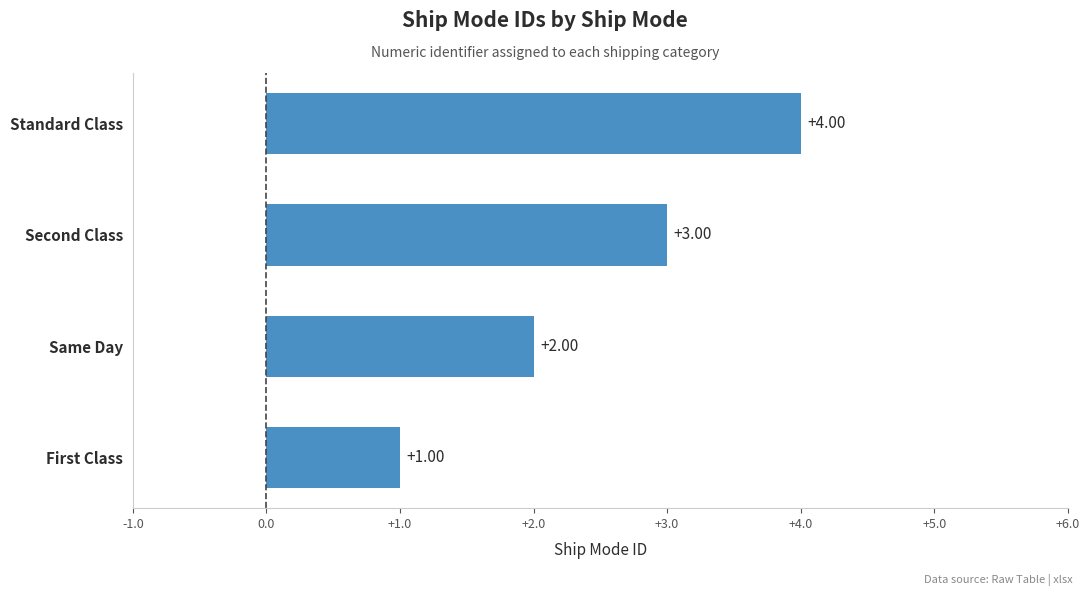

What is the difference between the second highest and minimum values?

2